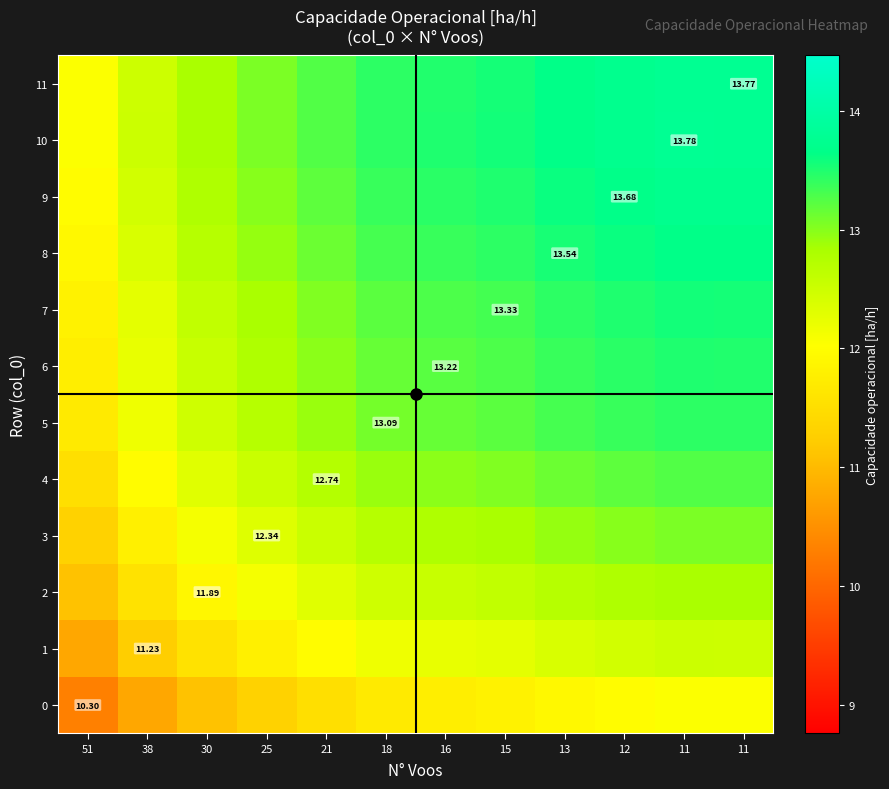

The 9 series shows 4.4 at 38. True or false?

False